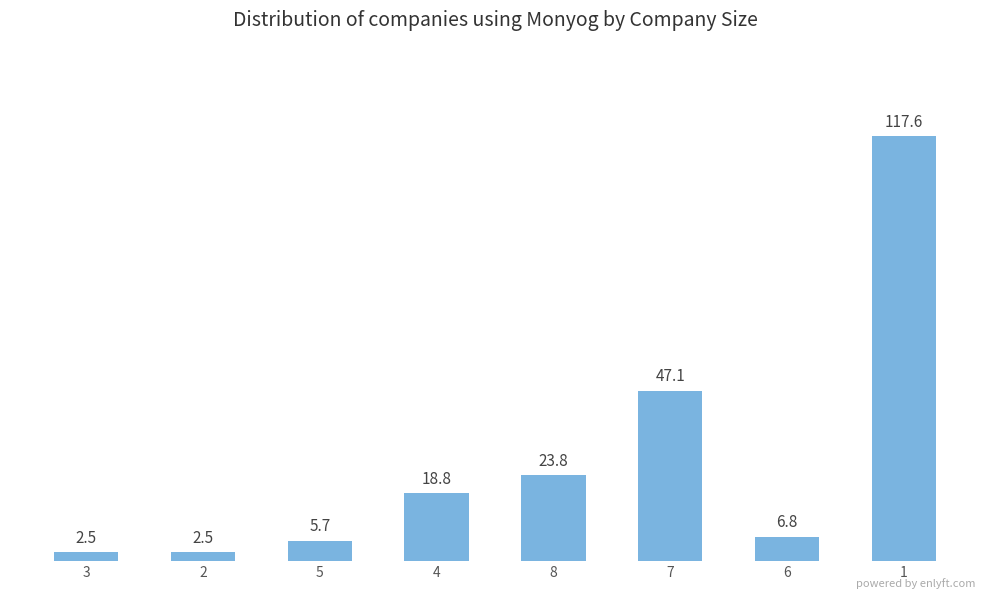

Between 8 and 6, which is larger?

8